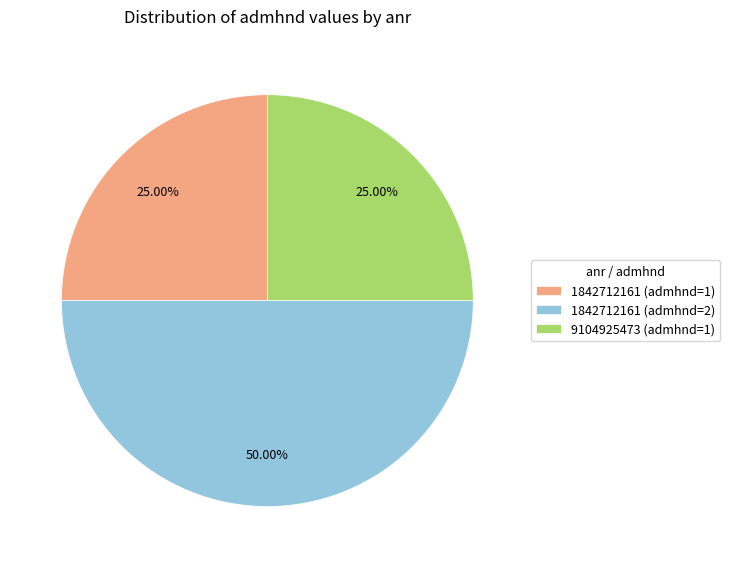

How much of the chart is everything except 9104925473 (admhnd=1)?

75.0%